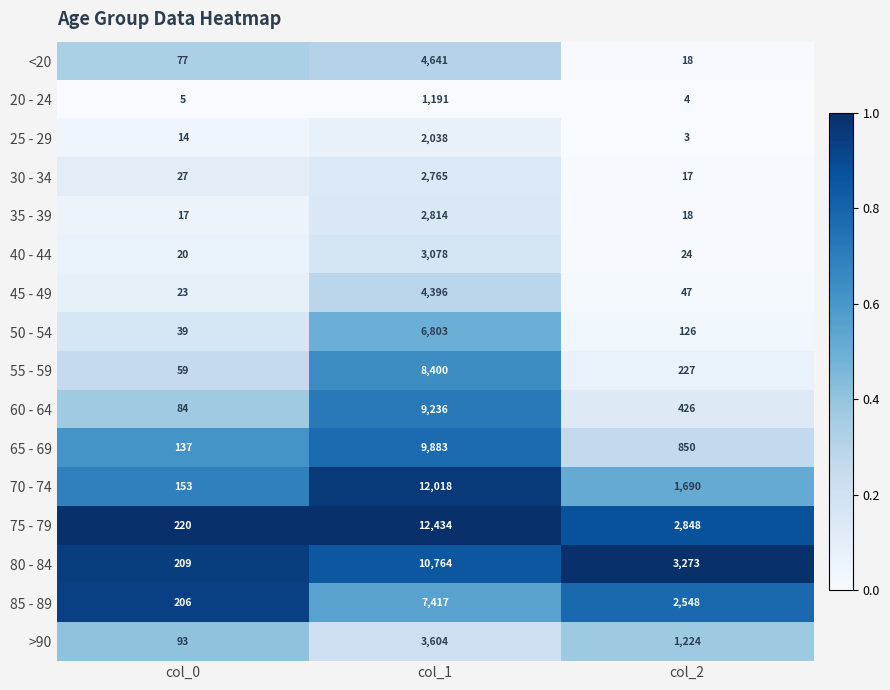

Is it true that 40 - 44 equals 5240 at col_1?

False